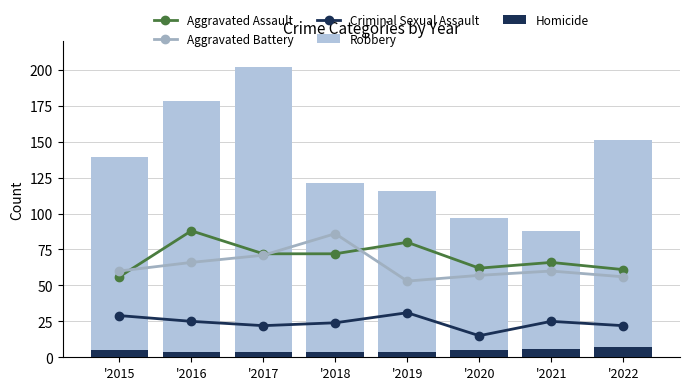

What are all the series names shown in the legend?

Aggravated Assault, Aggravated Battery, Criminal Sexual Assault, Robbery, Homicide